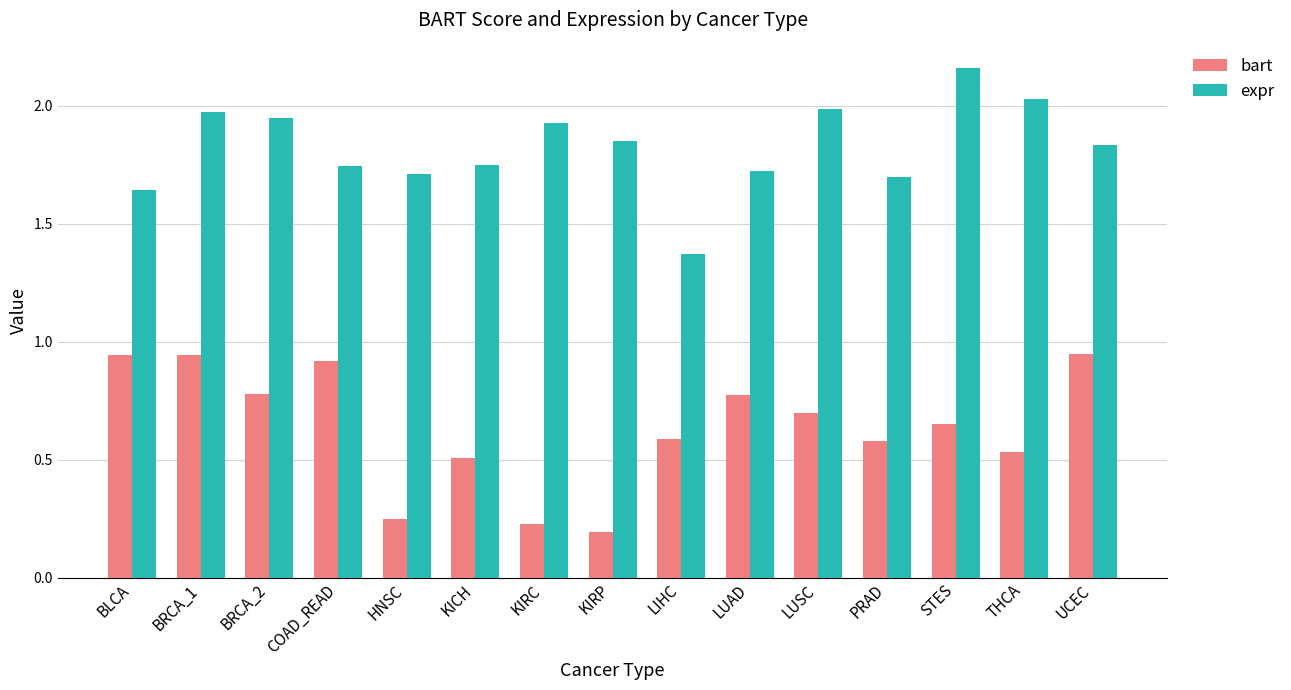

What is the difference between the bart values at BLCA and PRAD?

0.4